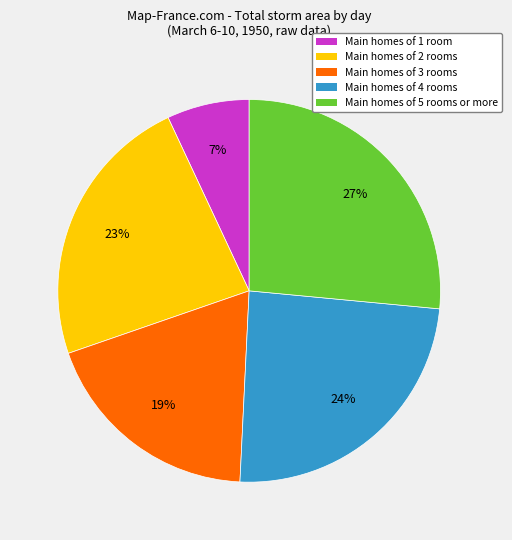

What is the smallest slice in the pie chart?

Main homes of 1 room